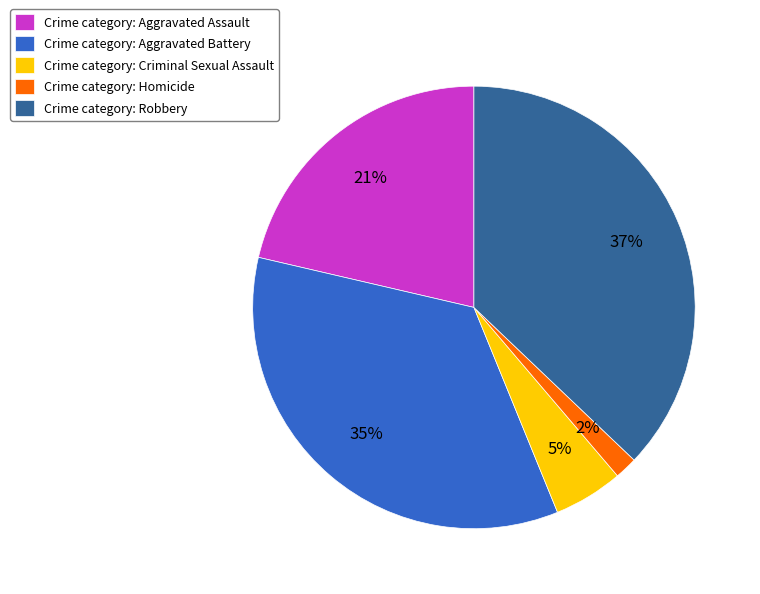

True or false: Crime category: Aggravated Battery accounts for 35% of the total.

True